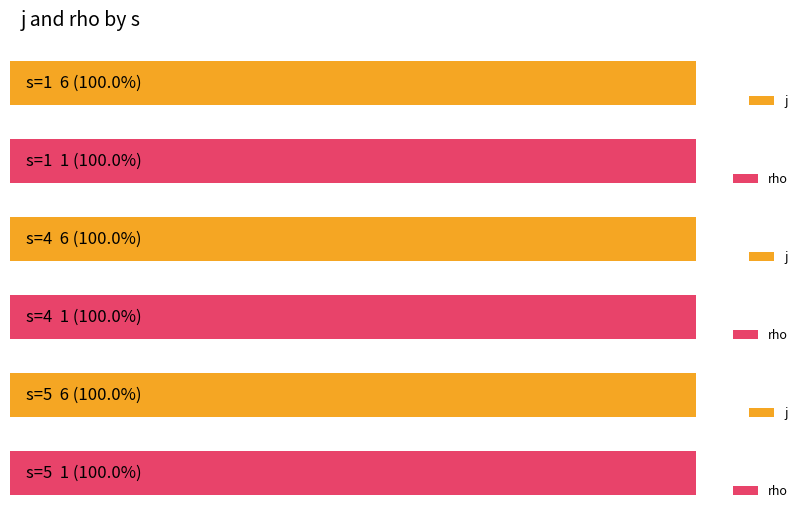

What is the total value across all series at 4?

7